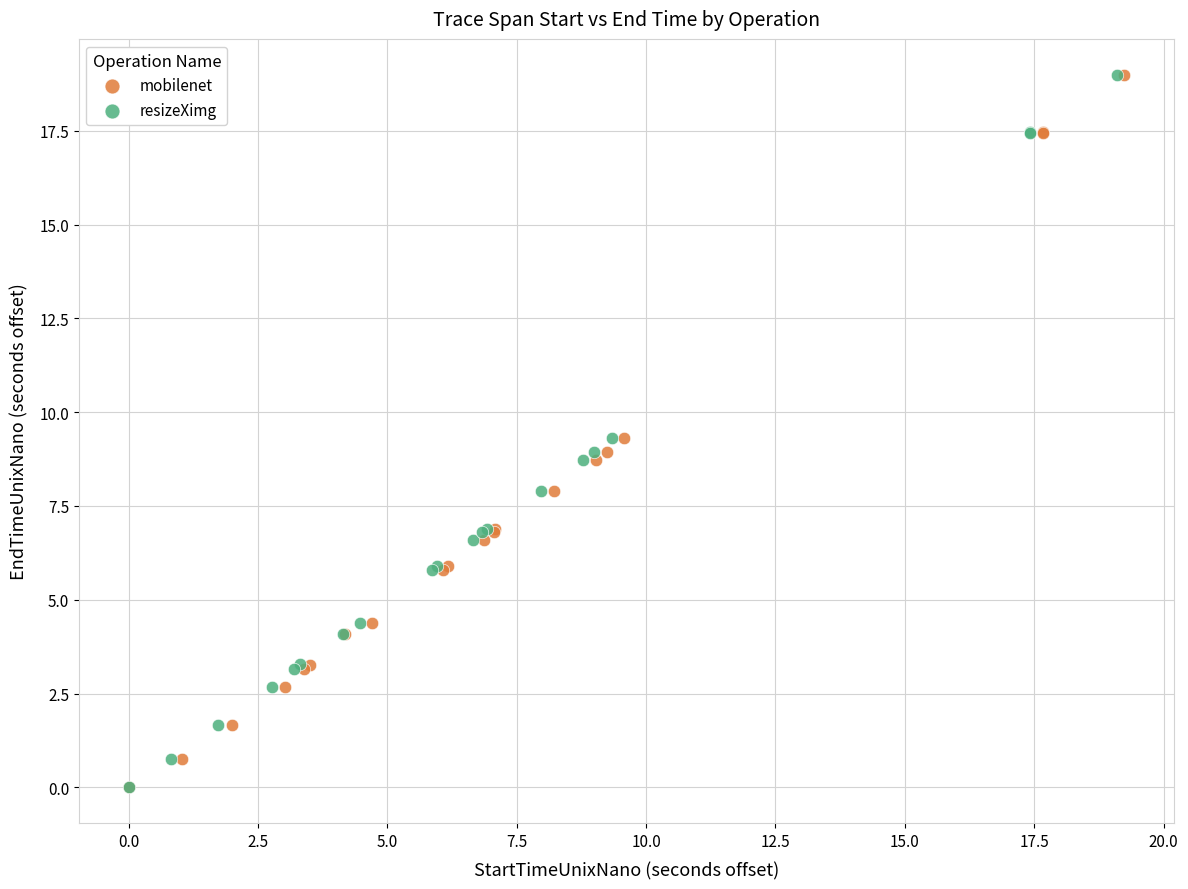

Which series has the widest spread of Y values?

resizeXimg